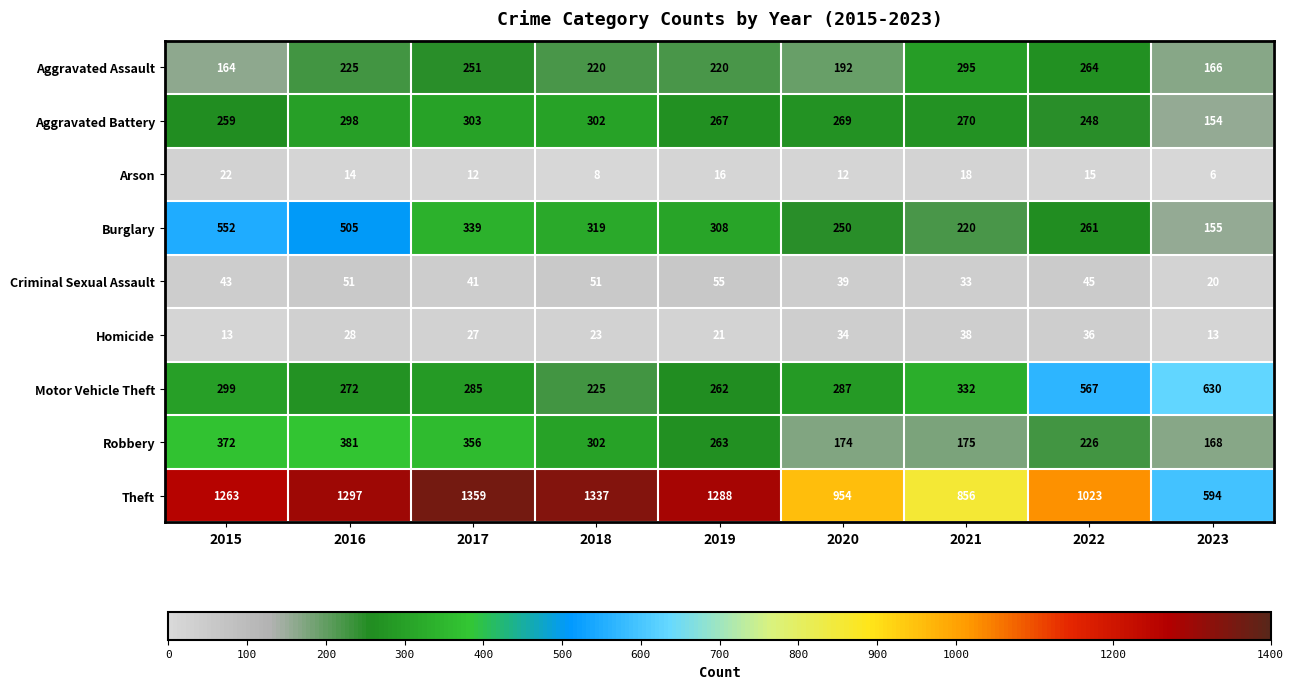

What is the approximate value of Theft at 2019?

1288